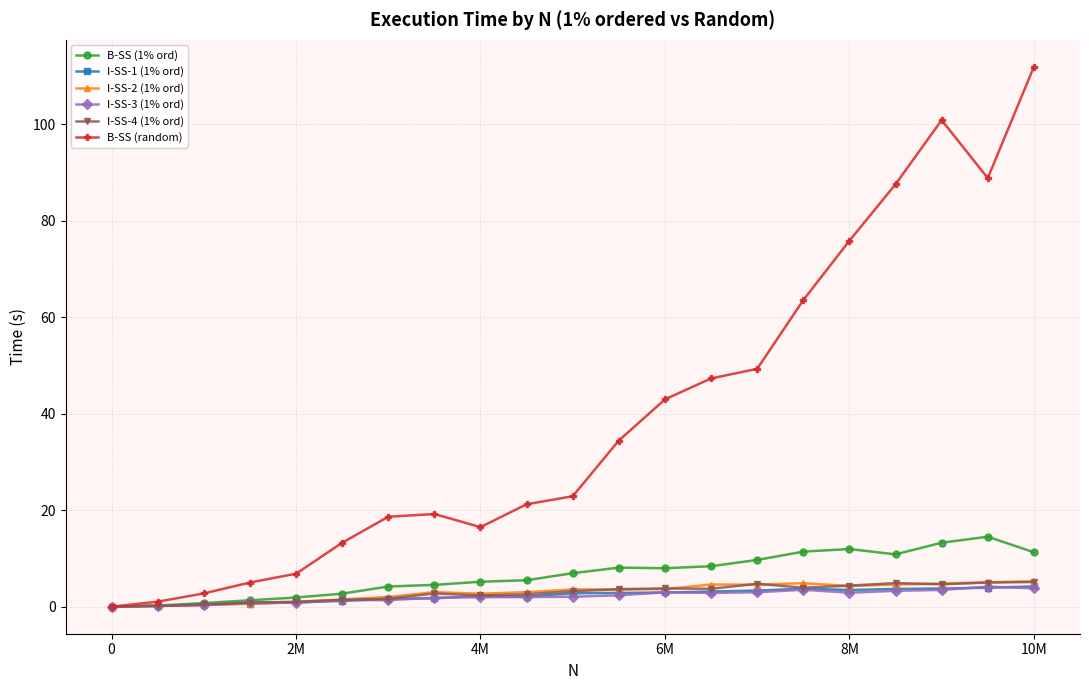

True or false: B-SS (1% ord) has more than 0 interior local peaks.

True